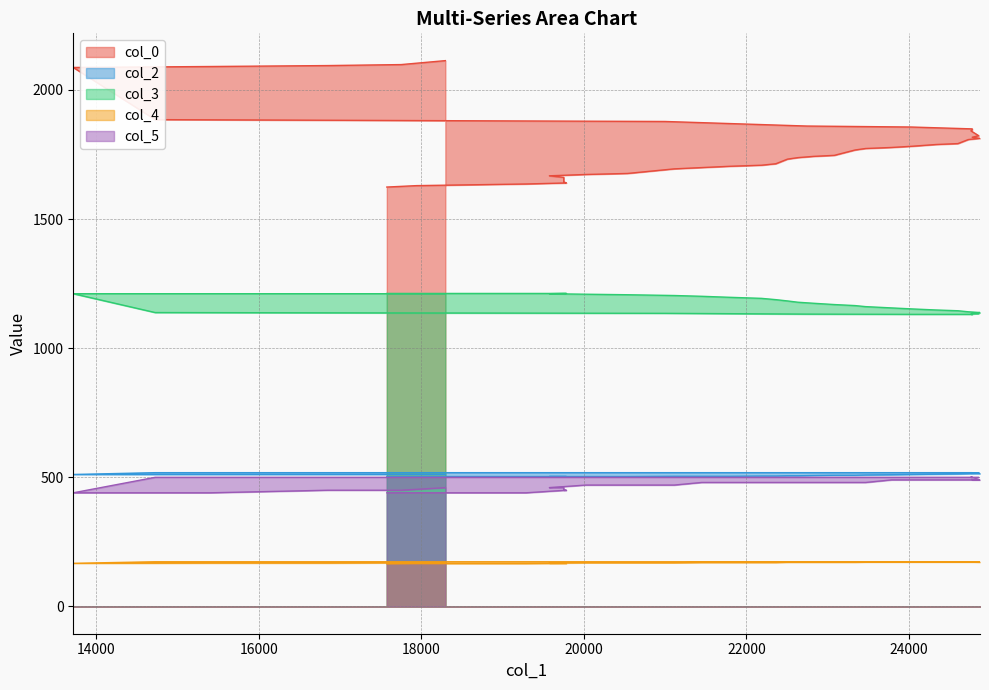

How many series are shown in this chart?

5